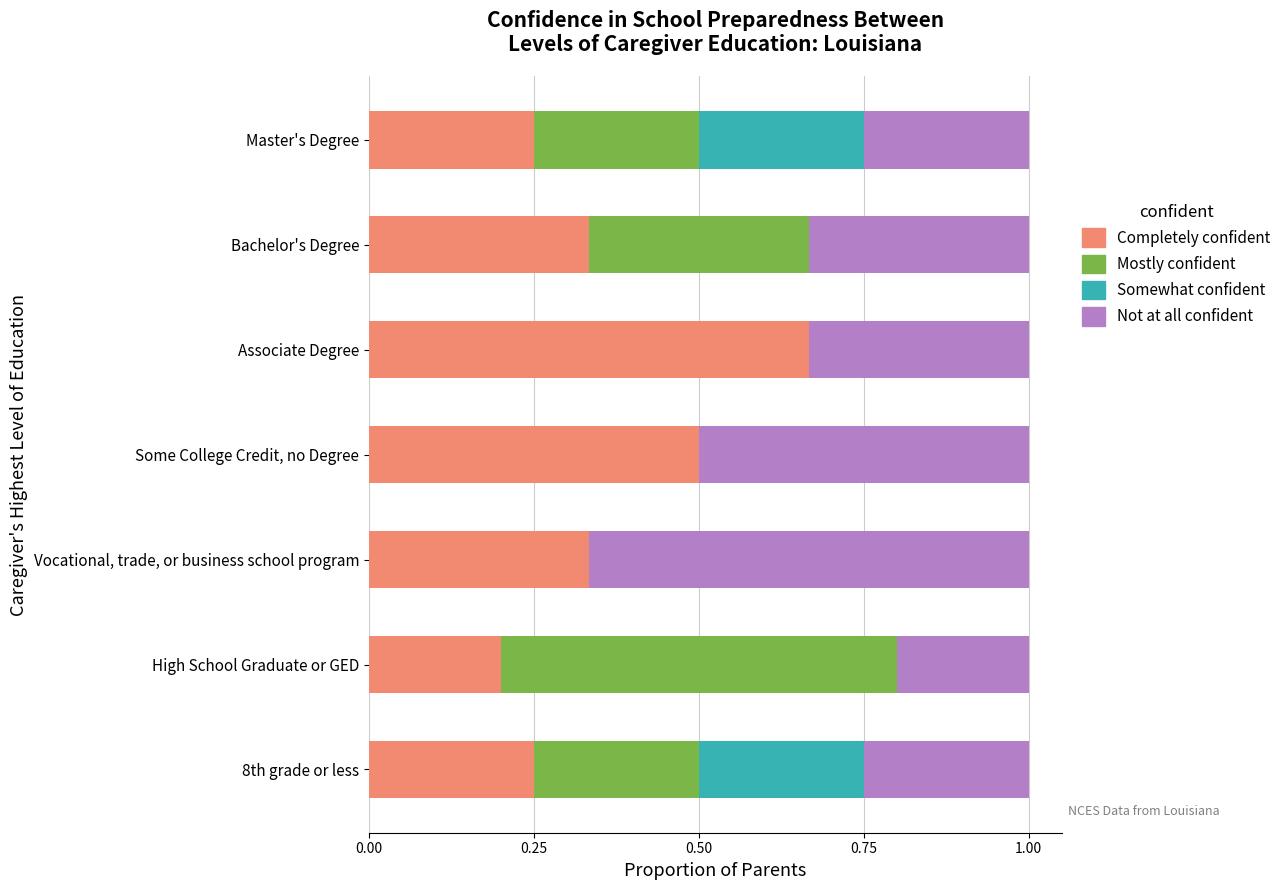

What is the total value across all series at Some College Credit, no Degree?

1.0